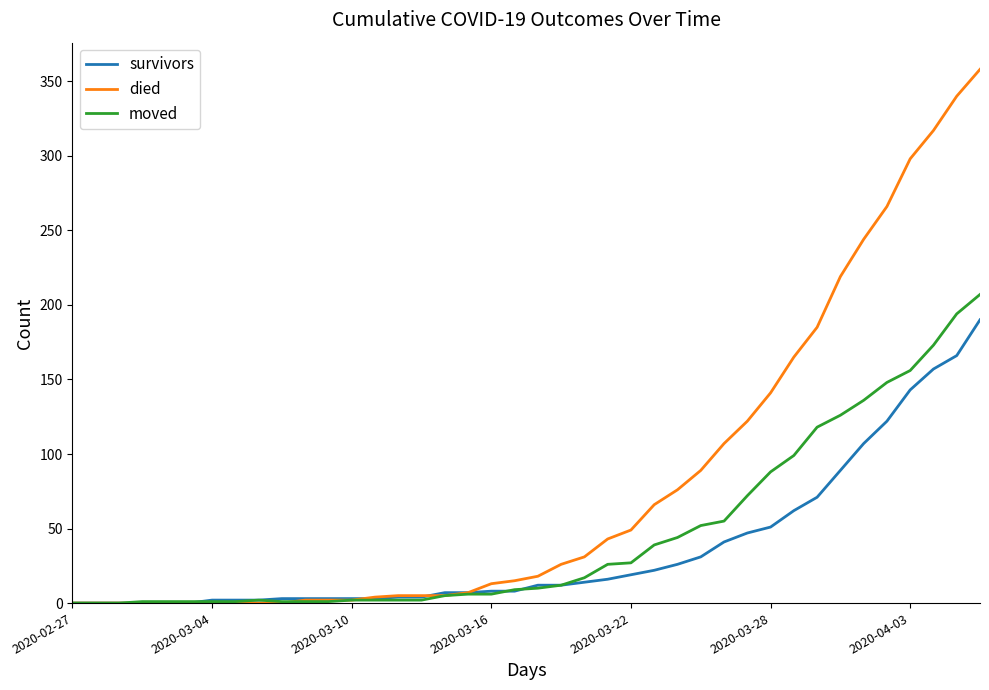

List the series in order of their overall mean, highest first.

died, moved, survivors